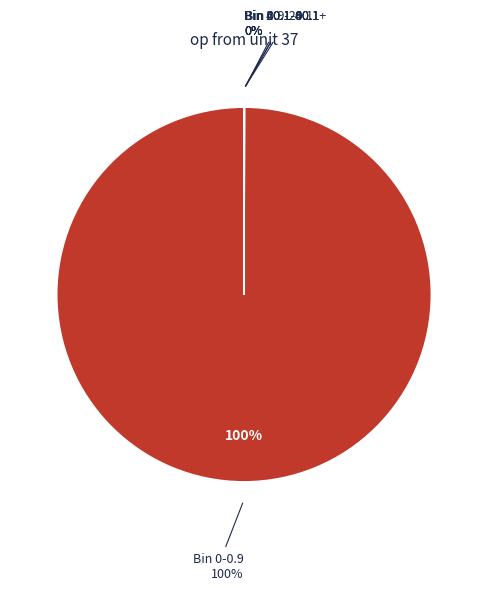

Which slice is the largest?

Bin 0-0.9